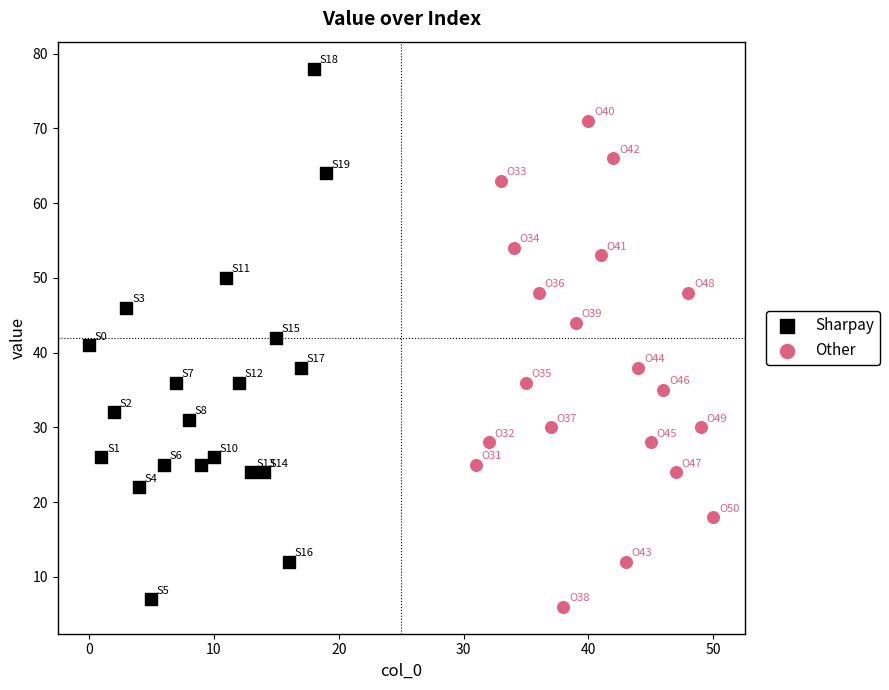

Which series reaches the maximum Y coordinate?

Sharpay